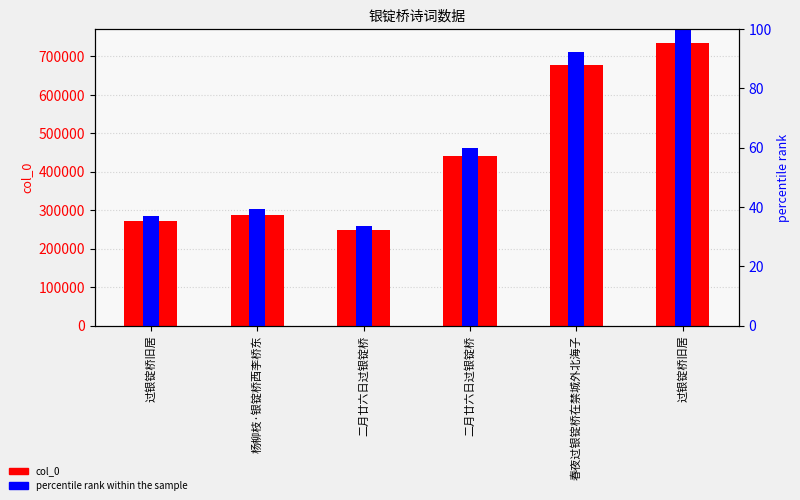

What is the sum of the percentile rank within the sample values at 二月廿六日过银锭桥 and 春夜过银锭桥在禁城外北海子?

152.3